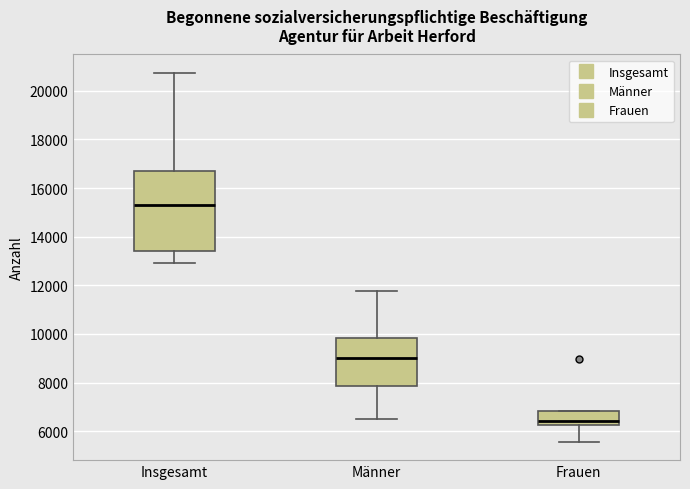

Where does the median line of the box for Männer sit on the y-axis? The values are not printed on the chart, so give them approximately, as read against the axis.

9000